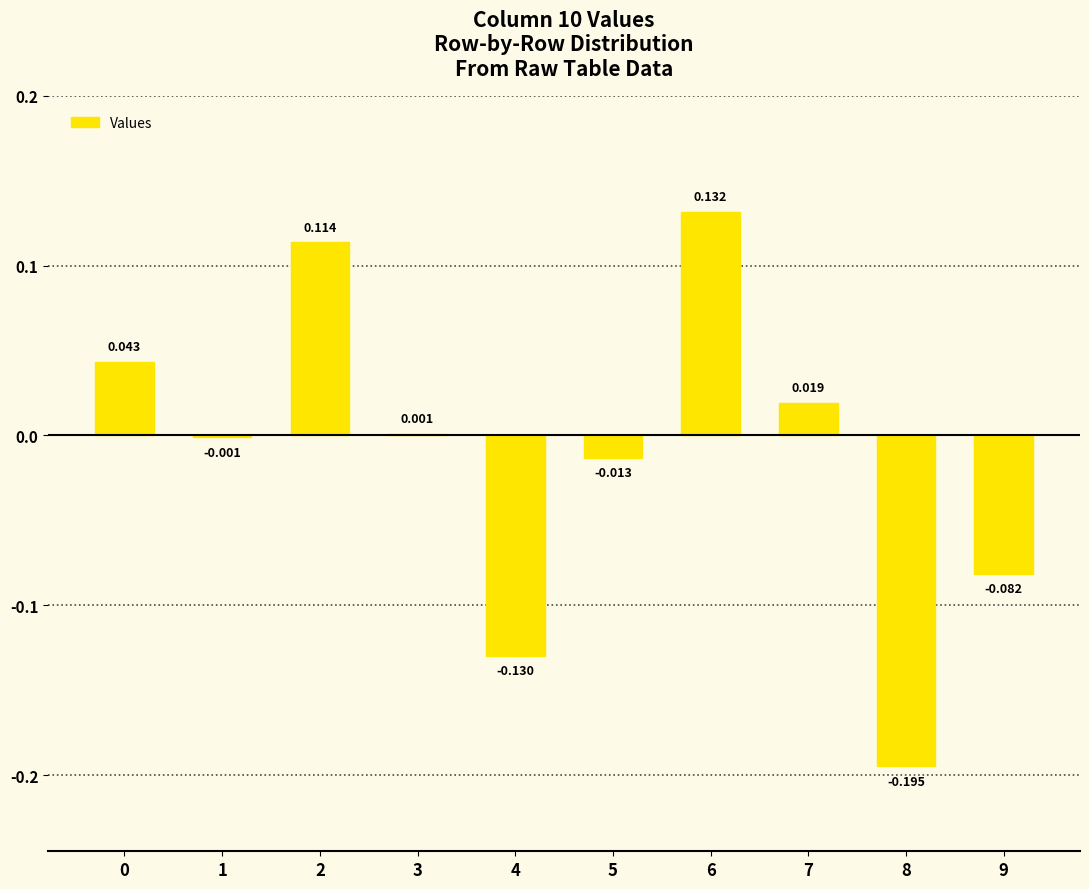

How many values exceed 0?

5